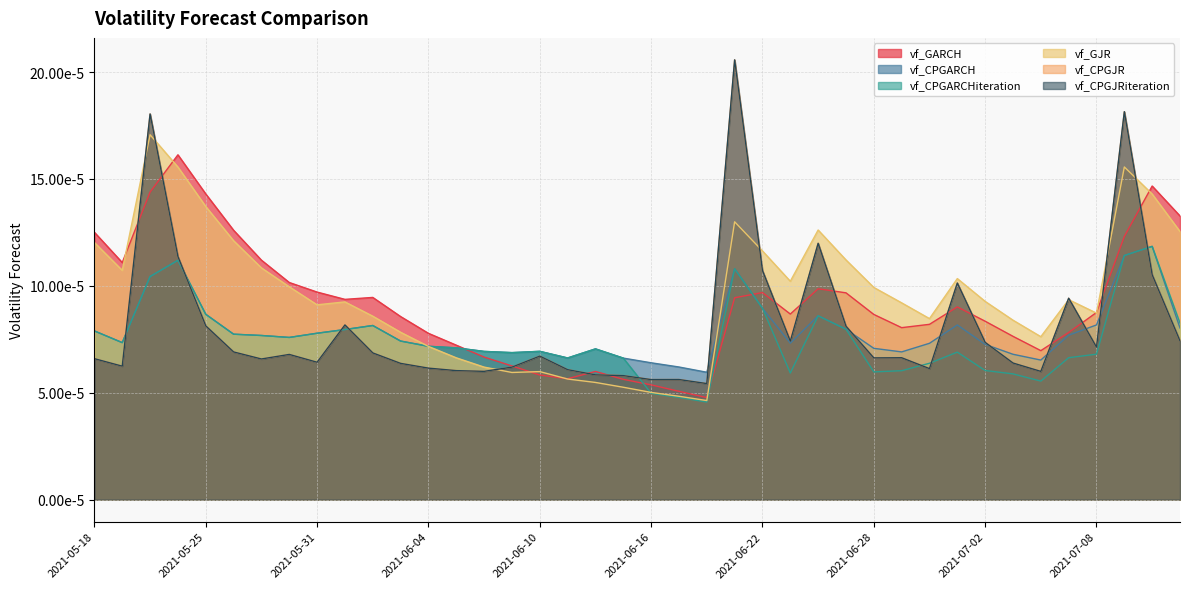

At 2021-05-28, list the series in order from smallest to largest.

vf_CPGJR, vf_CPGJRiteration, vf_CPGARCH, vf_CPGARCHiteration, vf_GJR, vf_GARCH